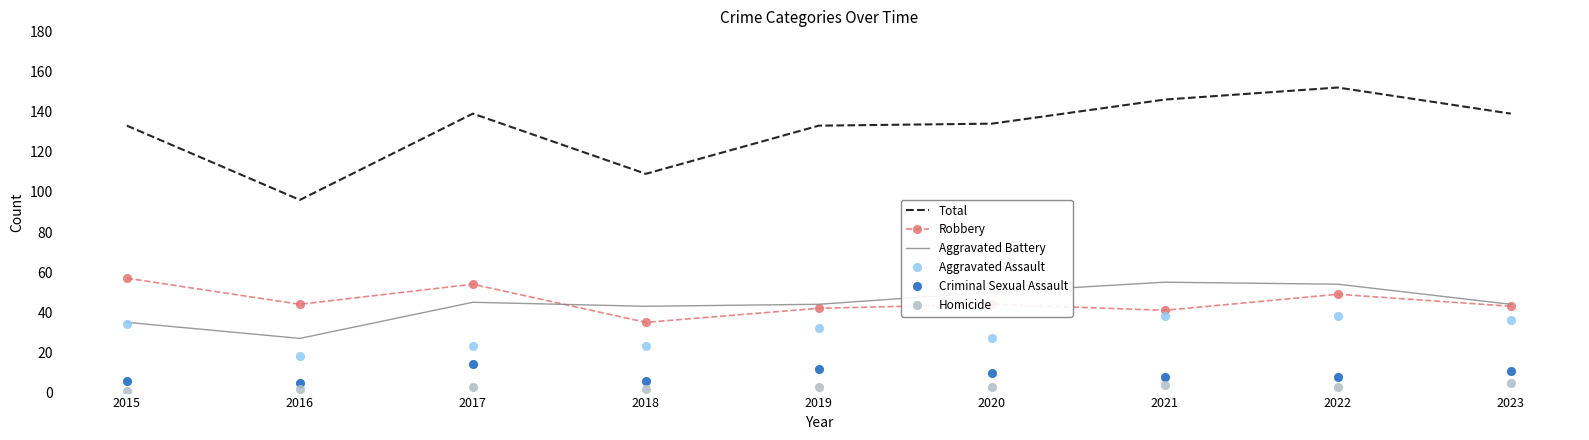

What is the minimum value shown in the chart?

1